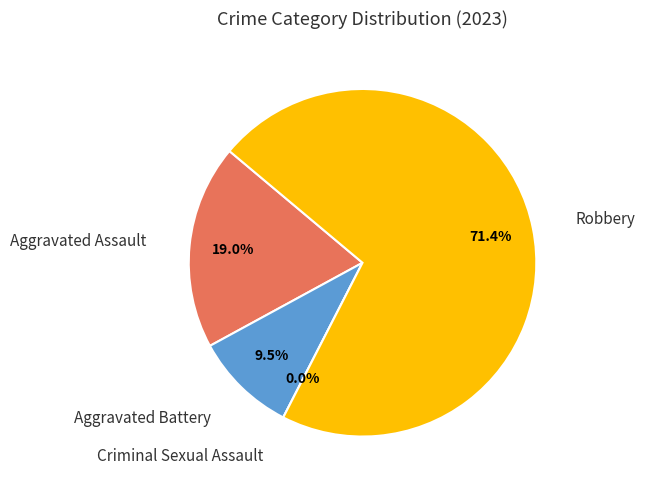

Do Aggravated Assault and Criminal Sexual Assault together represent more than half of the pie?

No